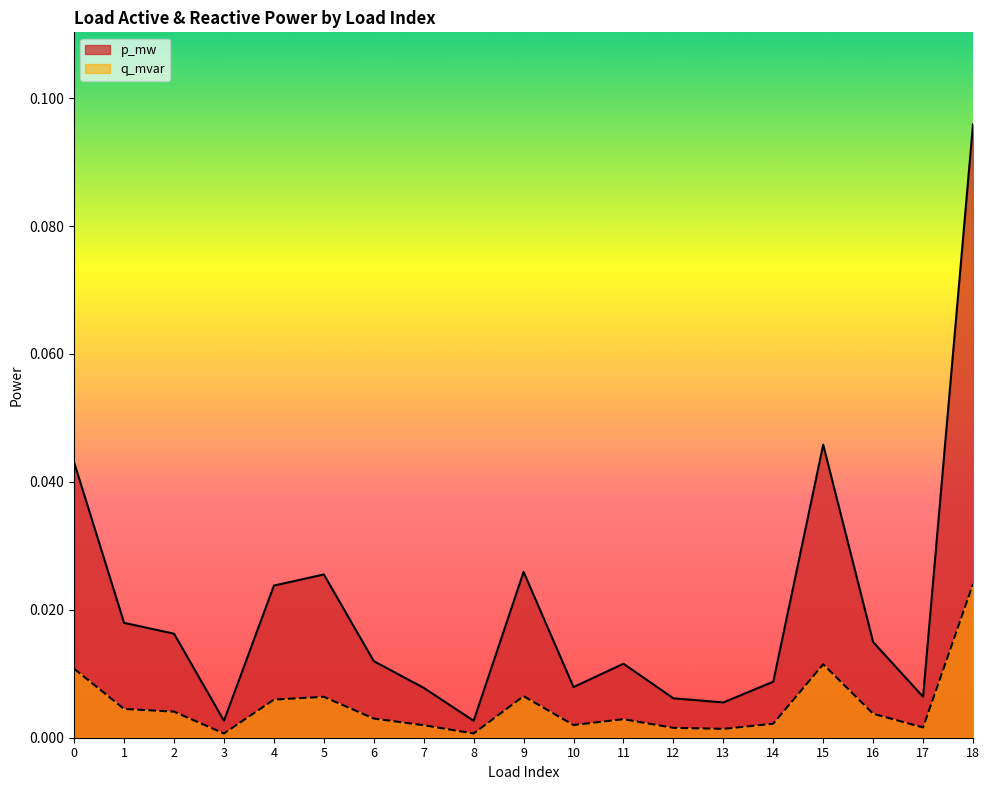

At which category does p_mw reach its first local peak?

5